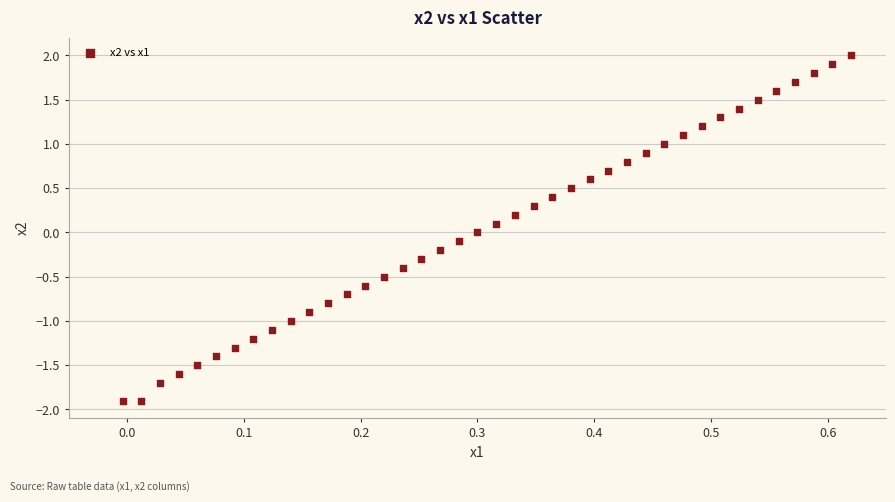

What is the range of X values (max minus min)?

0.6